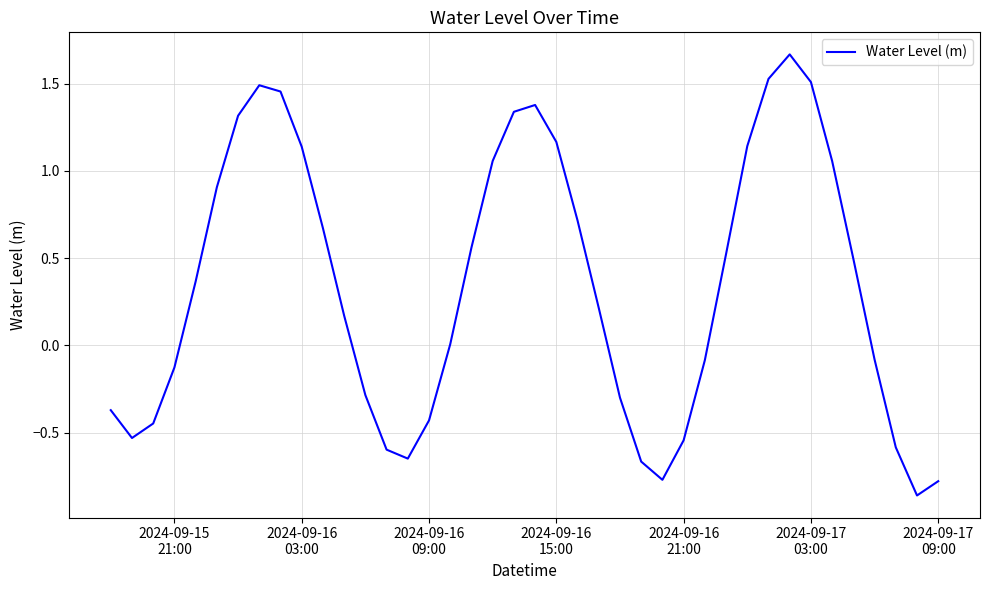

What is the difference between the maximum and minimum values?

2.5